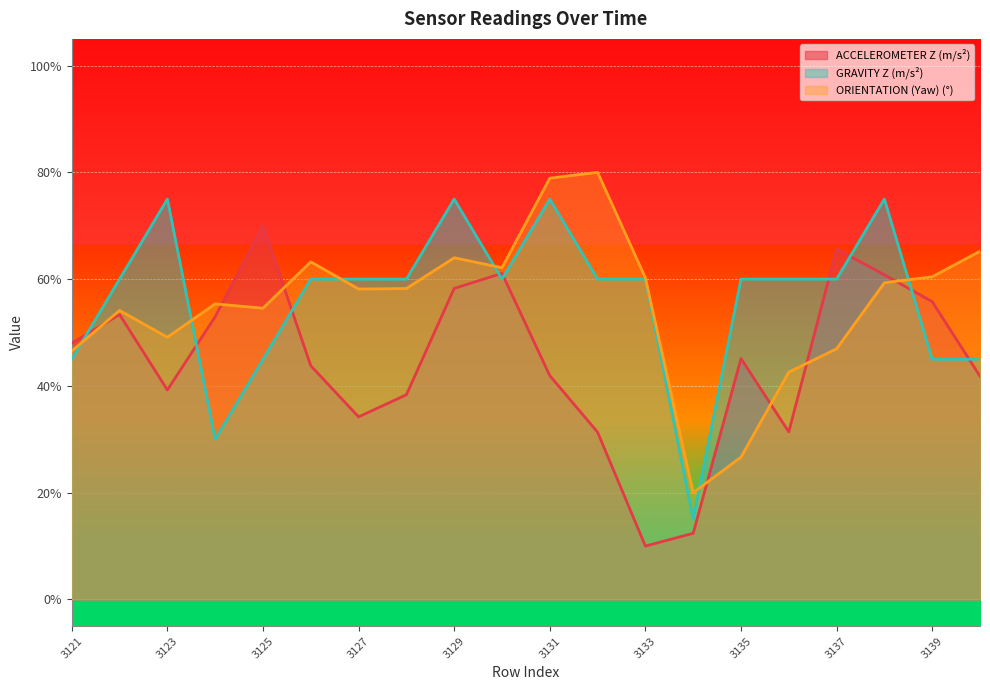

True or false: GRAVITY Z (m/s²) has more than 2 points higher than both neighbors.

True